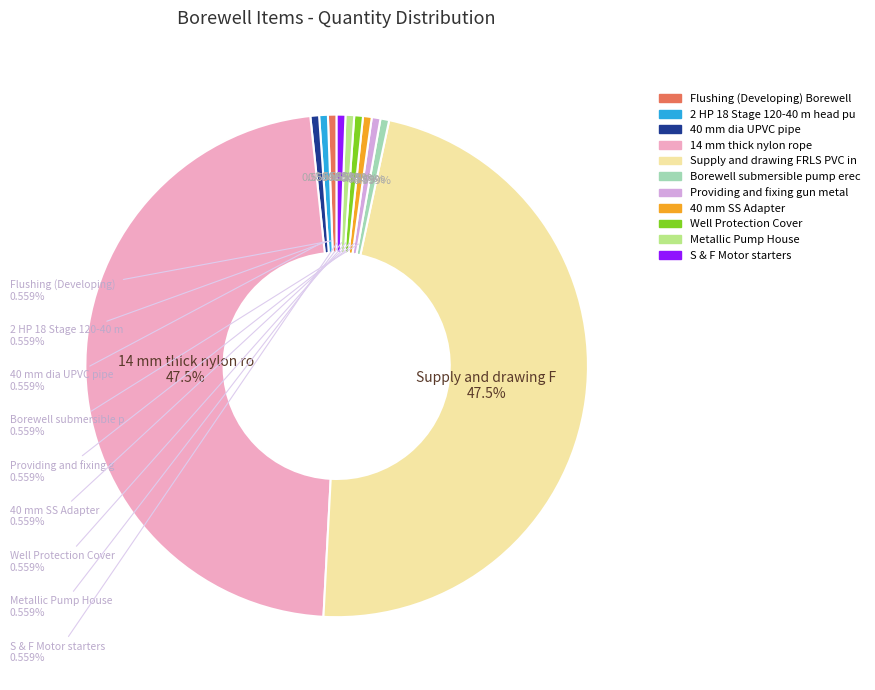

Is Borewell submersible pump erection the majority of the pie?

No